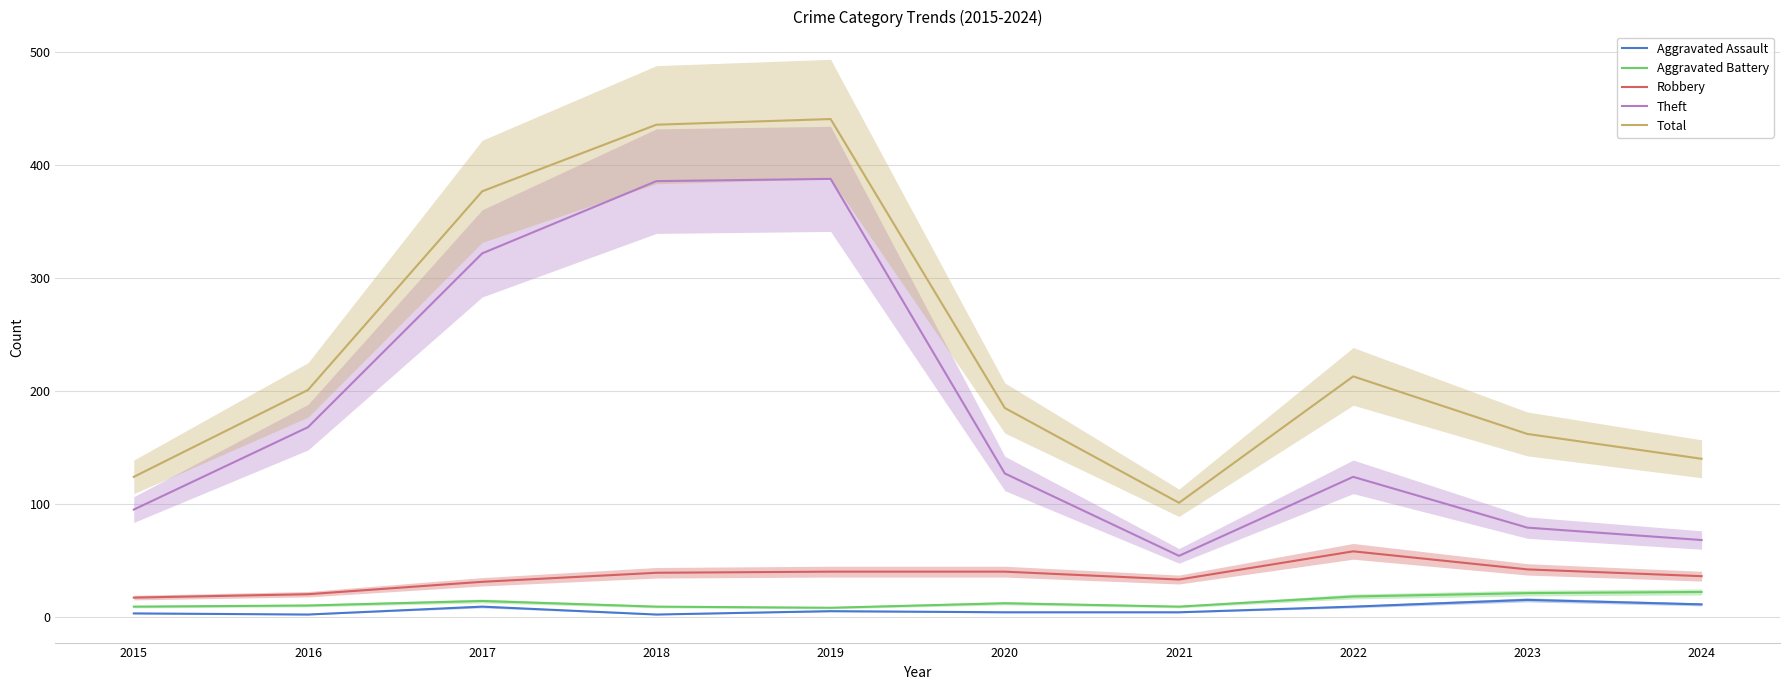

True or false: Aggravated Assault and Theft intersect in this chart.

False